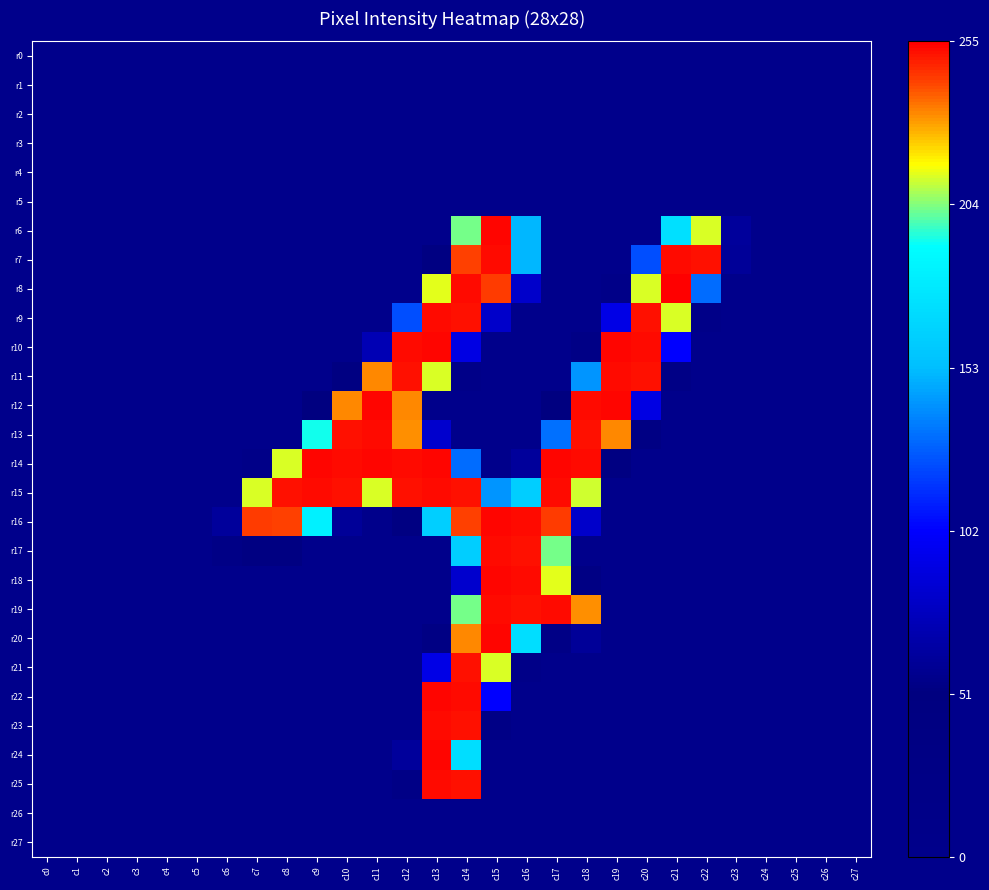

Reading right to left, transcribe all the data shown in this chart.

r0: c27=0	c26=0	c25=0	c24=0	c23=0	c22=0	c21=0	c20=0	c19=0	c18=0	c17=0	c16=0	c15=0	c14=0	c13=0	c12=0	c11=0	c10=0	c9=0	c8=0	c7=0	c6=0	c5=0	c4=0	c3=0	c2=0	c1=0	c0=0
r1: c27=0	c26=0	c25=0	c24=0	c23=0	c22=0	c21=0	c20=0	c19=0	c18=0	c17=0	c16=0	c15=0	c14=0	c13=0	c12=0	c11=0	c10=0	c9=0	c8=0	c7=0	c6=0	c5=0	c4=0	c3=0	c2=0	c1=0	c0=0
r2: c27=0	c26=0	c25=0	c24=0	c23=0	c22=0	c21=0	c20=0	c19=0	c18=0	c17=0	c16=0	c15=0	c14=0	c13=0	c12=0	c11=0	c10=0	c9=0	c8=0	c7=0	c6=0	c5=0	c4=0	c3=0	c2=0	c1=0	c0=0
r3: c27=0	c26=0	c25=0	c24=0	c23=0	c22=0	c21=0	c20=0	c19=0	c18=0	c17=0	c16=0	c15=0	c14=0	c13=0	c12=0	c11=0	c10=0	c9=0	c8=0	c7=0	c6=0	c5=0	c4=0	c3=0	c2=0	c1=0	c0=0
r4: c27=0	c26=0	c25=0	c24=0	c23=0	c22=0	c21=0	c20=0	c19=0	c18=0	c17=0	c16=0	c15=0	c14=0	c13=0	c12=0	c11=0	c10=0	c9=0	c8=0	c7=0	c6=0	c5=0	c4=0	c3=0	c2=0	c1=0	c0=0
r5: c27=0	c26=0	c25=0	c24=0	c23=0	c22=0	c21=0	c20=0	c19=0	c18=0	c17=0	c16=0	c15=0	c14=0	c13=0	c12=0	c11=0	c10=0	c9=0	c8=0	c7=0	c6=0	c5=0	c4=0	c3=0	c2=0	c1=0	c0=0
r6: c27=0	c26=0	c25=0	c24=0	c23=62	c22=213	c21=173	c20=0	c19=0	c18=0	c17=0	c16=151	c15=254	c14=203	c13=0	c12=0	c11=0	c10=0	c9=0	c8=0	c7=0	c6=0	c5=0	c4=0	c3=0	c2=0	c1=0	c0=0
r7: c27=0	c26=0	c25=0	c24=0	c23=61	c22=252	c21=253	c20=123	c19=0	c18=0	c17=0	c16=151	c15=253	c14=243	c13=41	c12=0	c11=0	c10=0	c9=0	c8=0	c7=0	c6=0	c5=0	c4=0	c3=0	c2=0	c1=0	c0=0
r8: c27=0	c26=0	c25=0	c24=0	c23=0	c22=131	c21=255	c20=213	c19=11	c18=0	c17=0	c16=81	c15=244	c14=253	c13=214	c12=0	c11=0	c10=0	c9=0	c8=0	c7=0	c6=0	c5=0	c4=0	c3=0	c2=0	c1=0	c0=0
r9: c27=0	c26=0	c25=0	c24=0	c23=0	c22=10	c21=213	c20=252	c19=92	c18=0	c17=0	c16=0	c15=81	c14=252	c13=253	c12=123	c11=0	c10=0	c9=0	c8=0	c7=0	c6=0	c5=0	c4=0	c3=0	c2=0	c1=0	c0=0
r10: c27=0	c26=0	c25=0	c24=0	c23=0	c22=0	c21=102	c20=253	c19=254	c18=21	c17=0	c16=0	c15=0	c14=91	c13=254	c12=253	c11=72	c10=0	c9=0	c8=0	c7=0	c6=0	c5=0	c4=0	c3=0	c2=0	c1=0	c0=0
r11: c27=0	c26=0	c25=0	c24=0	c23=0	c22=0	c21=20	c20=252	c19=253	c18=142	c17=0	c16=0	c15=0	c14=10	c13=213	c12=252	c11=233	c10=41	c9=0	c8=0	c7=0	c6=0	c5=0	c4=0	c3=0	c2=0	c1=0	c0=0
r12: c27=0	c26=0	c25=0	c24=0	c23=0	c22=0	c21=0	c20=91	c19=254	c18=253	c17=51	c16=0	c15=0	c14=0	c13=0	c12=233	c11=254	c10=233	c9=51	c8=0	c7=0	c6=0	c5=0	c4=0	c3=0	c2=0	c1=0	c0=0
r13: c27=0	c26=0	c25=0	c24=0	c23=0	c22=0	c21=0	c20=30	c19=233	c18=252	c17=132	c16=0	c15=0	c14=0	c13=82	c12=232	c11=253	c10=252	c9=193	c8=0	c7=0	c6=0	c5=0	c4=0	c3=0	c2=0	c1=0	c0=0
r14: c27=0	c26=0	c25=0	c24=0	c23=0	c22=0	c21=0	c20=0	c19=41	c18=253	c17=254	c16=62	c15=0	c14=131	c13=254	c12=253	c11=254	c10=253	c9=254	c8=213	c7=11	c6=0	c5=0	c4=0	c3=0	c2=0	c1=0	c0=0
r15: c27=0	c26=0	c25=0	c24=0	c23=0	c22=0	c21=0	c20=0	c19=0	c18=212	c17=253	c16=162	c15=142	c14=252	c13=253	c12=252	c11=213	c10=252	c9=253	c8=252	c7=213	c6=0	c5=0	c4=0	c3=0	c2=0	c1=0	c0=0
r16: c27=0	c26=0	c25=0	c24=0	c23=0	c22=0	c21=0	c20=0	c19=0	c18=81	c17=244	c16=253	c15=254	c14=243	c13=163	c12=41	c11=0	c10=61	c9=183	c8=243	c7=244	c6=62	c5=0	c4=0	c3=0	c2=0	c1=0	c0=0
r17: c27=0	c26=0	c25=0	c24=0	c23=0	c22=0	c21=0	c20=0	c19=0	c18=0	c17=203	c16=252	c15=253	c14=162	c13=0	c12=0	c11=0	c10=0	c9=0	c8=40	c7=40	c6=20	c5=0	c4=0	c3=0	c2=0	c1=0	c0=0
r18: c27=0	c26=0	c25=0	c24=0	c23=0	c22=0	c21=0	c20=0	c19=0	c18=31	c17=214	c16=253	c15=254	c14=82	c13=0	c12=0	c11=0	c10=0	c9=0	c8=0	c7=0	c6=0	c5=0	c4=0	c3=0	c2=0	c1=0	c0=0
r19: c27=0	c26=0	c25=0	c24=0	c23=0	c22=0	c21=0	c20=0	c19=0	c18=232	c17=253	c16=252	c15=253	c14=203	c13=0	c12=0	c11=0	c10=0	c9=0	c8=0	c7=0	c6=0	c5=0	c4=0	c3=0	c2=0	c1=0	c0=0
r20: c27=0	c26=0	c25=0	c24=0	c23=0	c22=0	c21=0	c20=0	c19=0	c18=61	c17=21	c16=172	c15=254	c14=233	c13=31	c12=0	c11=0	c10=0	c9=0	c8=0	c7=0	c6=0	c5=0	c4=0	c3=0	c2=0	c1=0	c0=0
r21: c27=0	c26=0	c25=0	c24=0	c23=0	c22=0	c21=0	c20=0	c19=0	c18=0	c17=0	c16=10	c15=213	c14=252	c13=92	c12=0	c11=0	c10=0	c9=0	c8=0	c7=0	c6=0	c5=0	c4=0	c3=0	c2=0	c1=0	c0=0
r22: c27=0	c26=0	c25=0	c24=0	c23=0	c22=0	c21=0	c20=0	c19=0	c18=0	c17=0	c16=0	c15=102	c14=253	c13=254	c12=0	c11=0	c10=0	c9=0	c8=0	c7=0	c6=0	c5=0	c4=0	c3=0	c2=0	c1=0	c0=0
r23: c27=0	c26=0	c25=0	c24=0	c23=0	c22=0	c21=0	c20=0	c19=0	c18=0	c17=0	c16=0	c15=20	c14=252	c13=253	c12=0	c11=0	c10=0	c9=0	c8=0	c7=0	c6=0	c5=0	c4=0	c3=0	c2=0	c1=0	c0=0
r24: c27=0	c26=0	c25=0	c24=0	c23=0	c22=0	c21=0	c20=0	c19=0	c18=0	c17=0	c16=0	c15=0	c14=172	c13=254	c12=62	c11=0	c10=0	c9=0	c8=0	c7=0	c6=0	c5=0	c4=0	c3=0	c2=0	c1=0	c0=0
r25: c27=0	c26=0	c25=0	c24=0	c23=0	c22=0	c21=0	c20=0	c19=0	c18=0	c17=0	c16=0	c15=0	c14=252	c13=253	c12=20	c11=0	c10=0	c9=0	c8=0	c7=0	c6=0	c5=0	c4=0	c3=0	c2=0	c1=0	c0=0
r26: c27=0	c26=0	c25=0	c24=0	c23=0	c22=0	c21=0	c20=0	c19=0	c18=0	c17=0	c16=0	c15=0	c14=0	c13=0	c12=0	c11=0	c10=0	c9=0	c8=0	c7=0	c6=0	c5=0	c4=0	c3=0	c2=0	c1=0	c0=0
r27: c27=0	c26=0	c25=0	c24=0	c23=0	c22=0	c21=0	c20=0	c19=0	c18=0	c17=0	c16=0	c15=0	c14=0	c13=0	c12=0	c11=0	c10=0	c9=0	c8=0	c7=0	c6=0	c5=0	c4=0	c3=0	c2=0	c1=0	c0=0